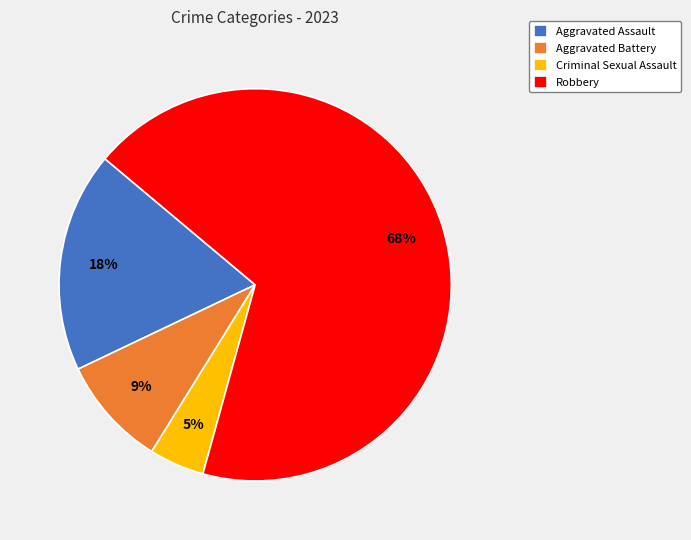

Count the number of slices in the pie.

4